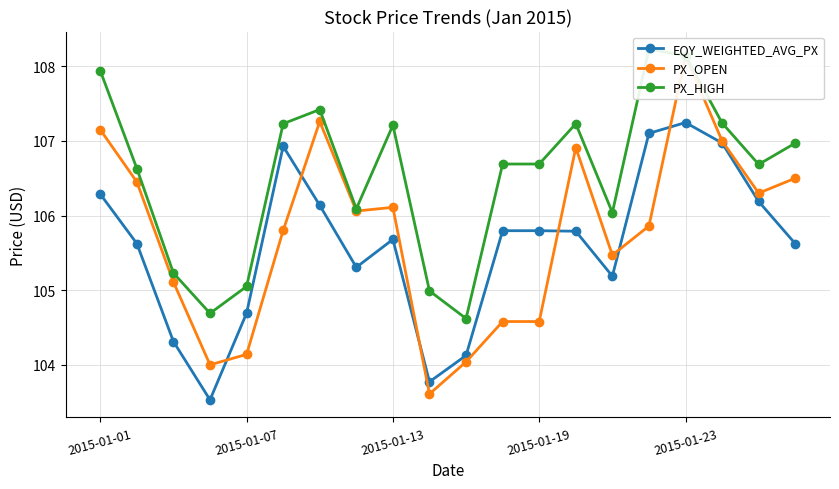

At how many categories does at least one series exceed 107?

8